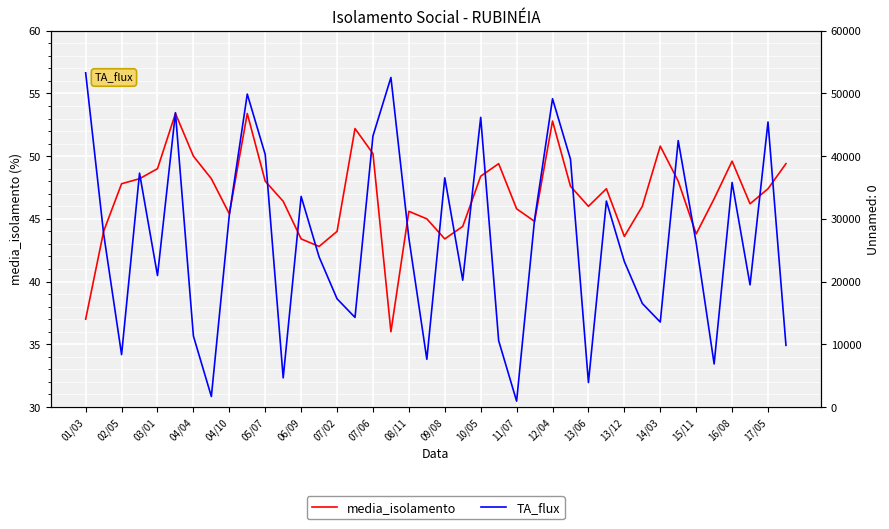

True or false: media_isolamento and TA_flux intersect in this chart.

False